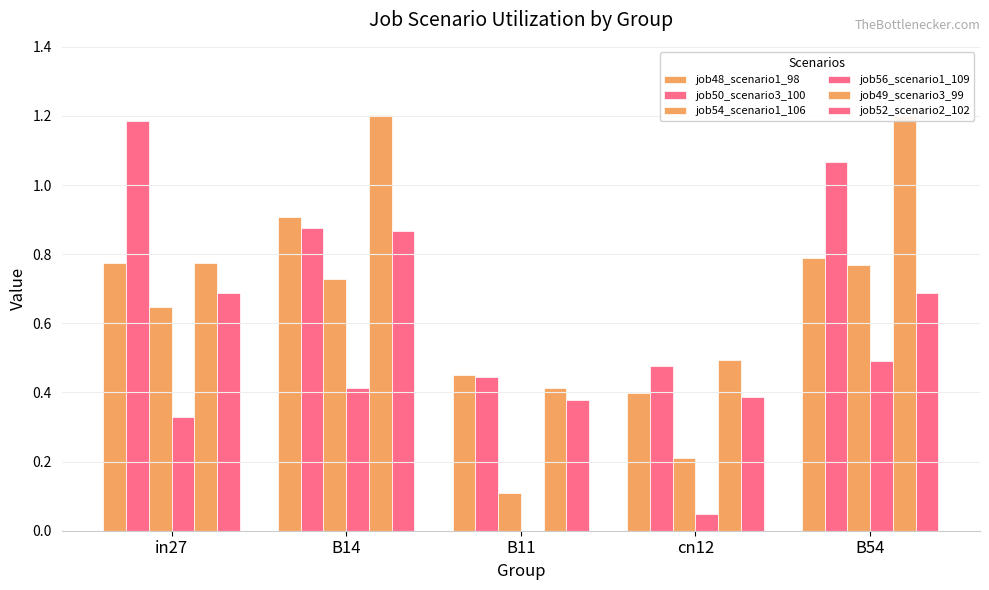

What are all the series names shown in the legend?

job48_scenario1_98, job50_scenario3_100, job54_scenario1_106, job56_scenario1_109, job49_scenario3_99, job52_scenario2_102